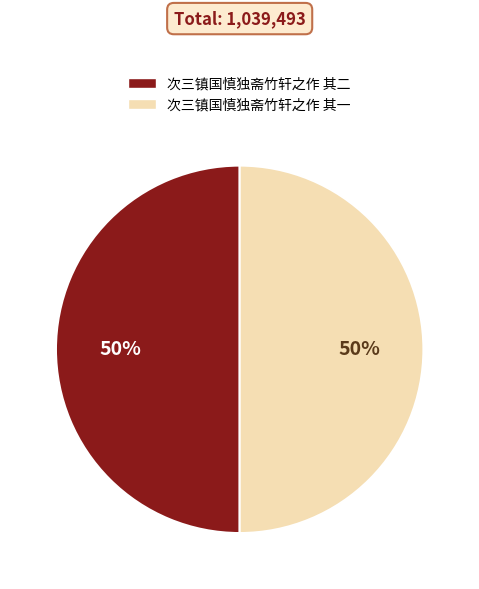

What is the ratio of the value at 次三镇国慎独斋竹轩之作 其二 to the value at 次三镇国慎独斋竹轩之作 其一?

1.0